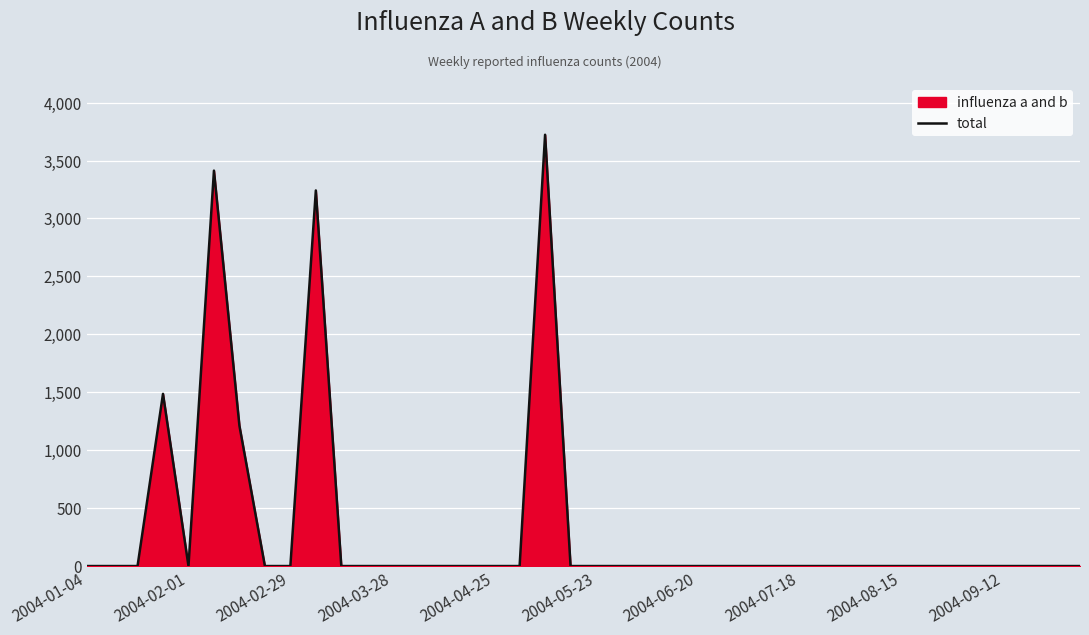

What is the maximum value shown in the chart?

3722.3